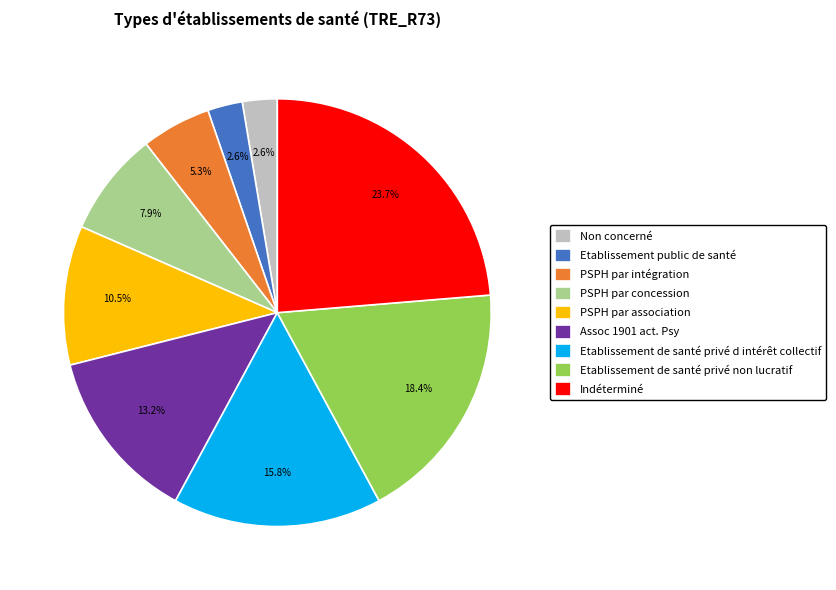

To the nearest percent, what is the difference between the largest and smallest slice percentages?

21%